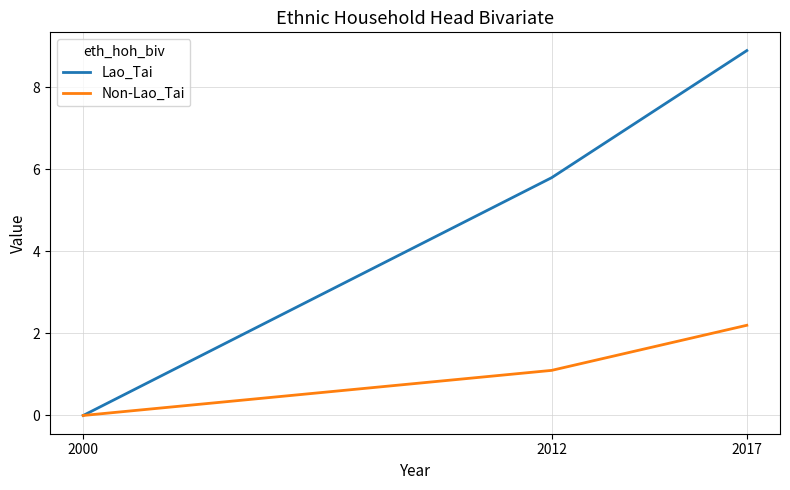

What is the difference between the maximum and second lowest values in the Lao_Tai series?

3.1